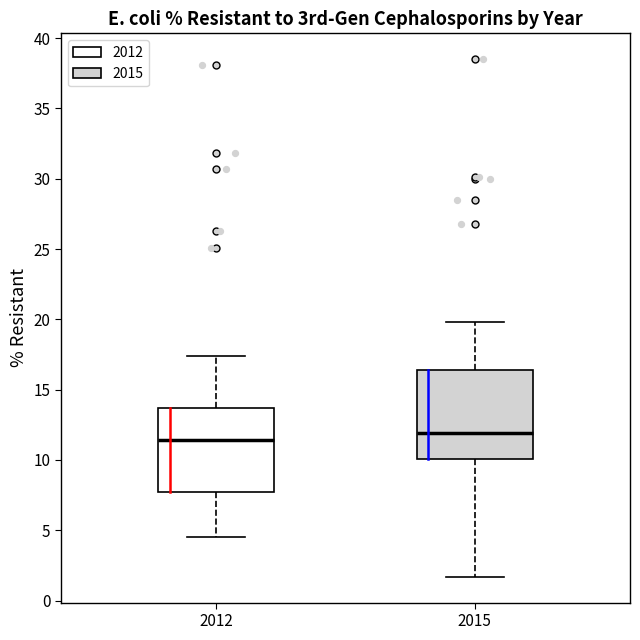

Reading left to right, transcribe this box plot: for each box, give where its median line is, the range the box spans, and where its two whiskers end, as read against the y-axis. The values are not printed on the chart, so give them approximately, as read against the axis.

2012: median 11.5, box 8.0 to 13.5, whiskers 4.5 to 17.5
2015: median 12.0, box 10.0 to 16.5, whiskers 1.5 to 20.0